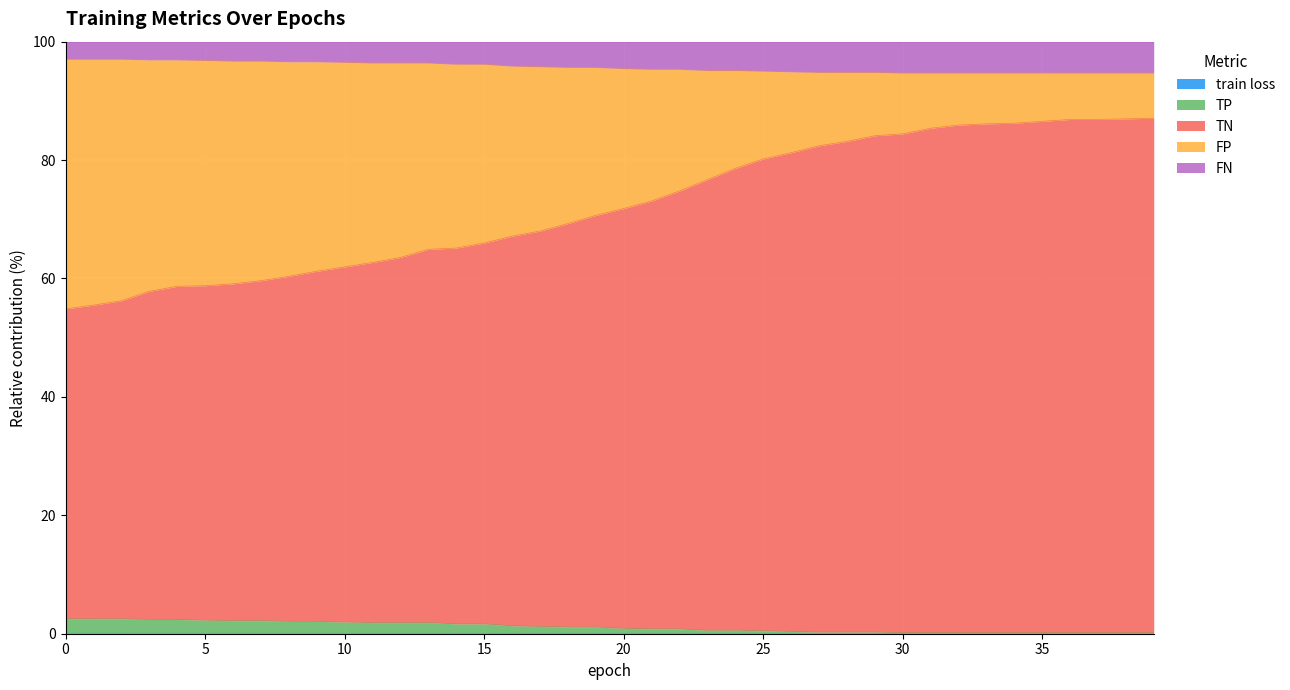

How many lines are shown in the chart?

5